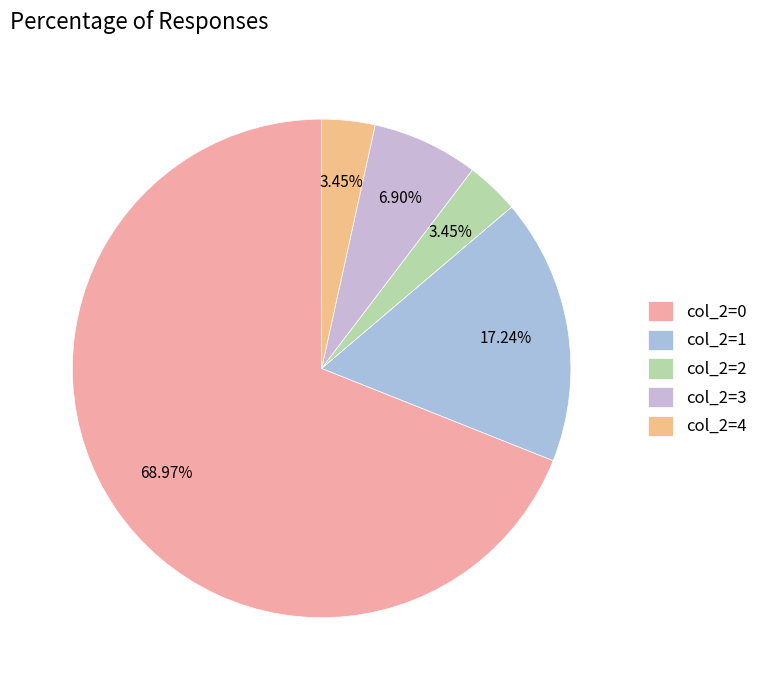

What is the largest slice in the pie chart?

col_2=0